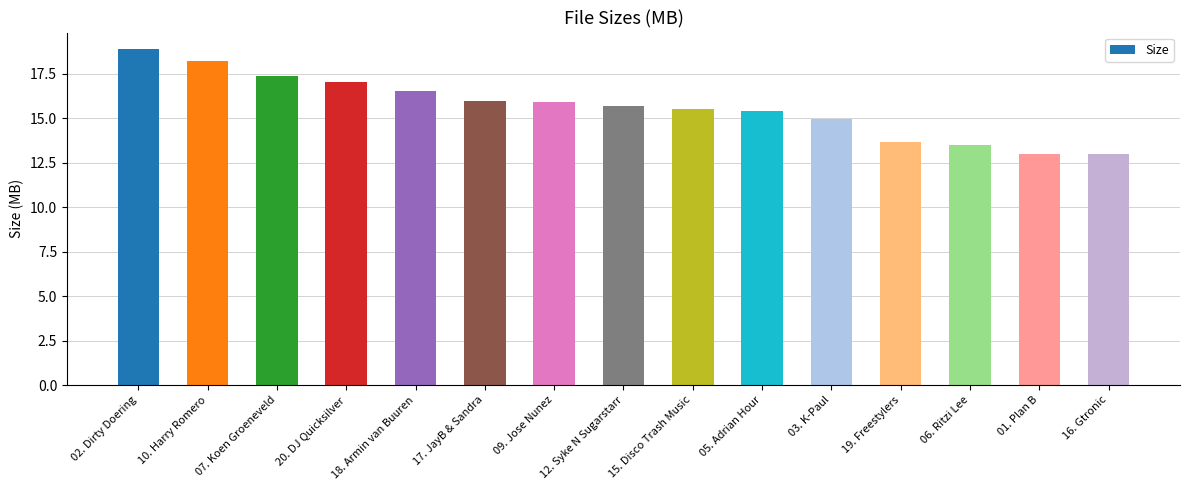

What position from the left is 19. Freestylers?

12